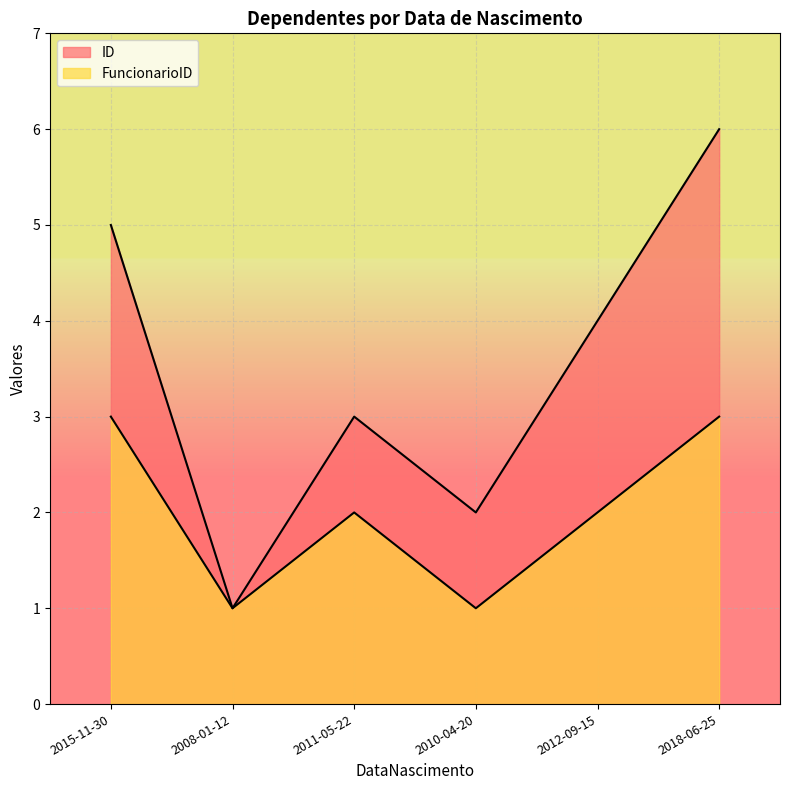

Between 2010-04-20 and 2011-05-22, which is larger?

2011-05-22